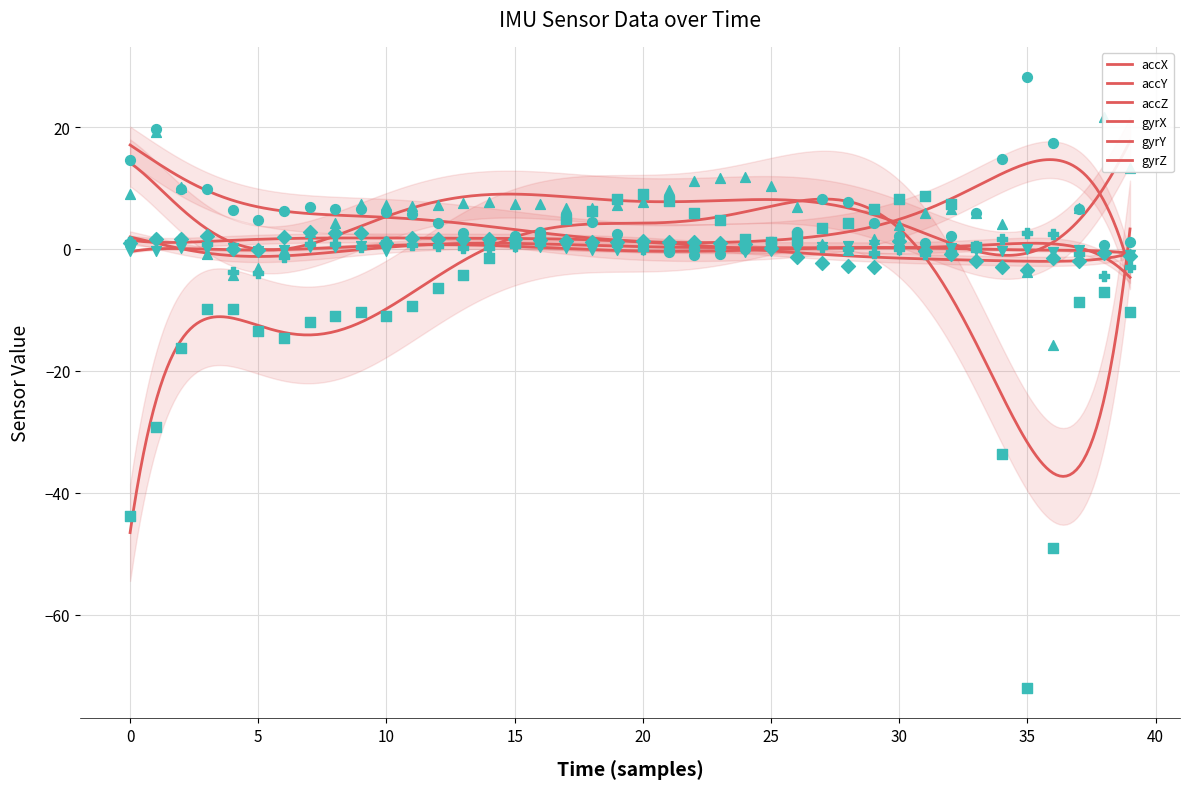

Which series has the largest total across all categories?

accX